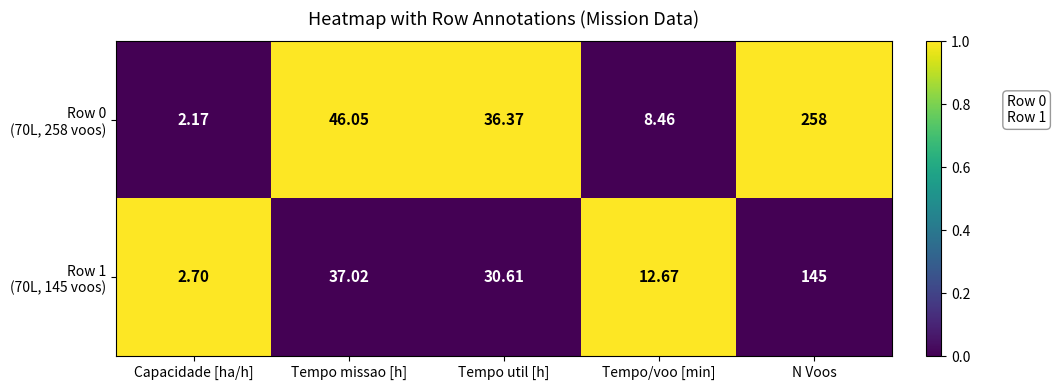

Which label corresponds to the largest value in the chart?

N Voos